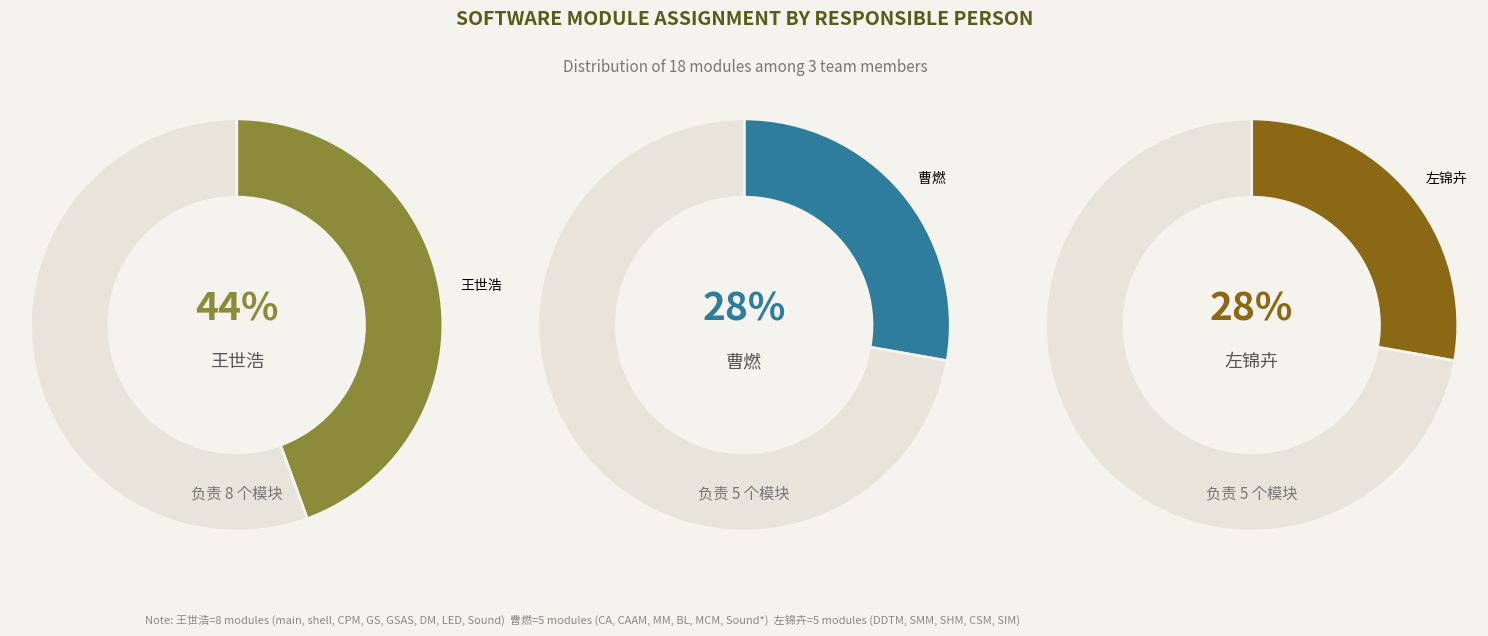

Is the sum of 曹燃 and 左锦卉 greater than half?

Yes